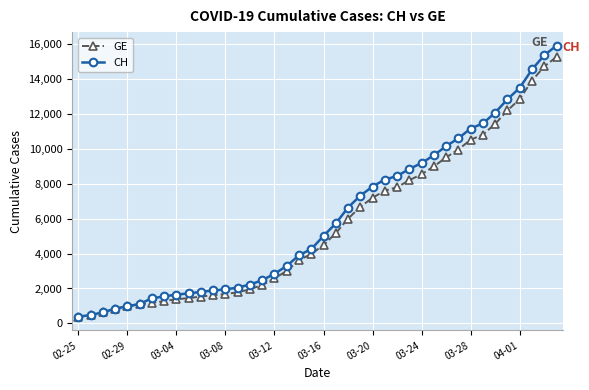

Which series has the widest spread of values?

CH